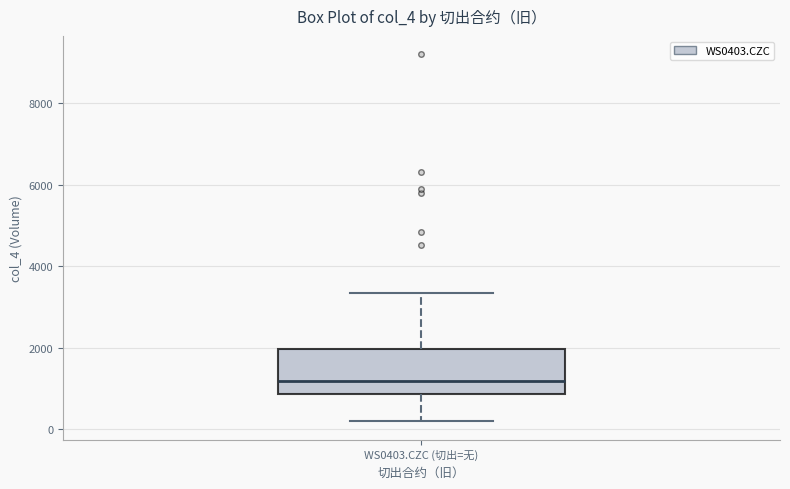

Where is the lower edge of the box for WS0403.CZC (切出=无) on the y-axis? The values are not printed on the chart, so give them approximately, as read against the axis.

800